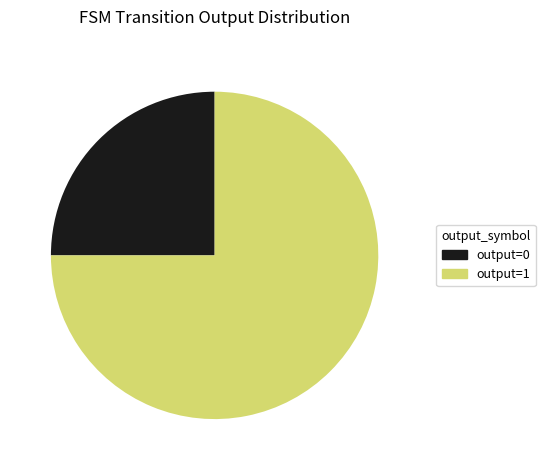

How many slices are in this pie chart?

2